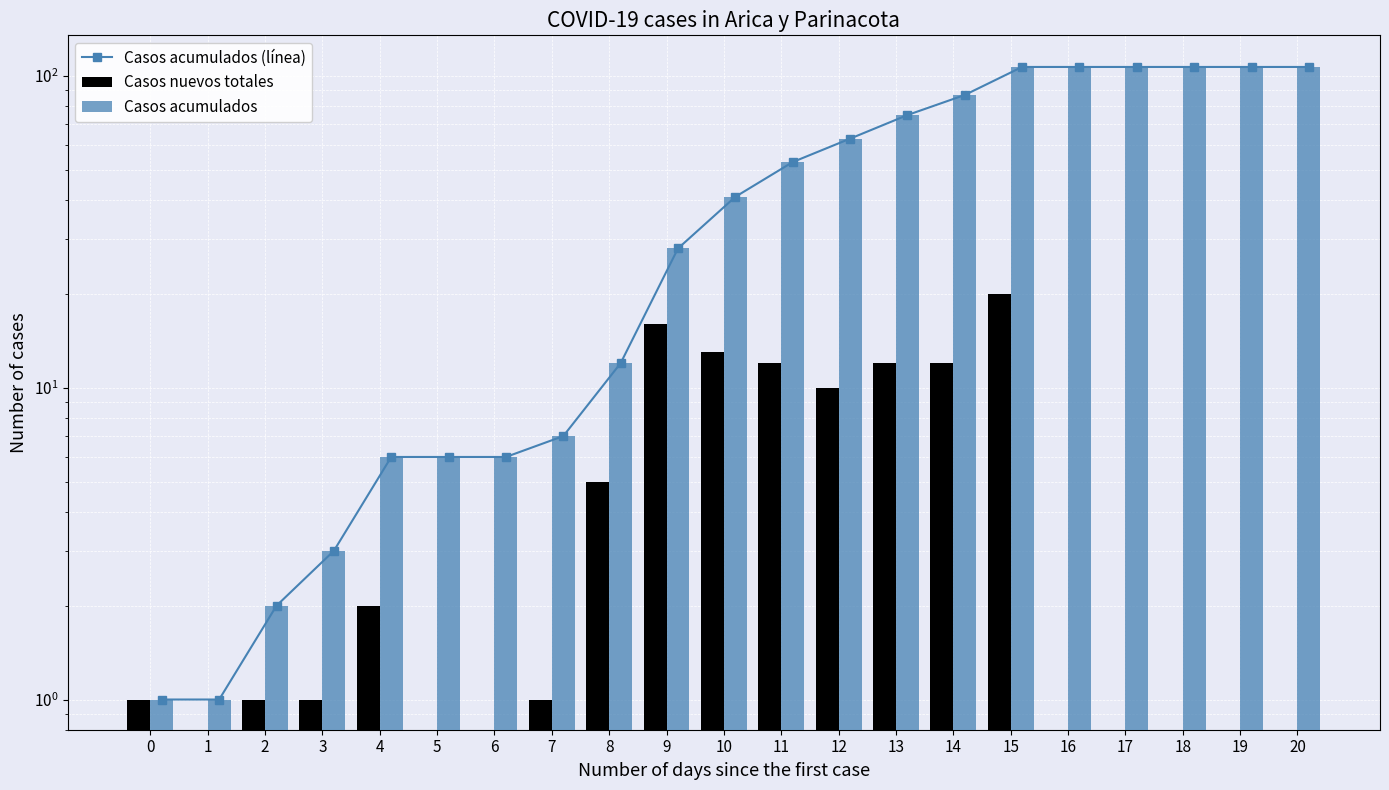

Is the value of Casos nuevos totales at 4 greater than the value of Casos acumulados (línea) at 9?

No